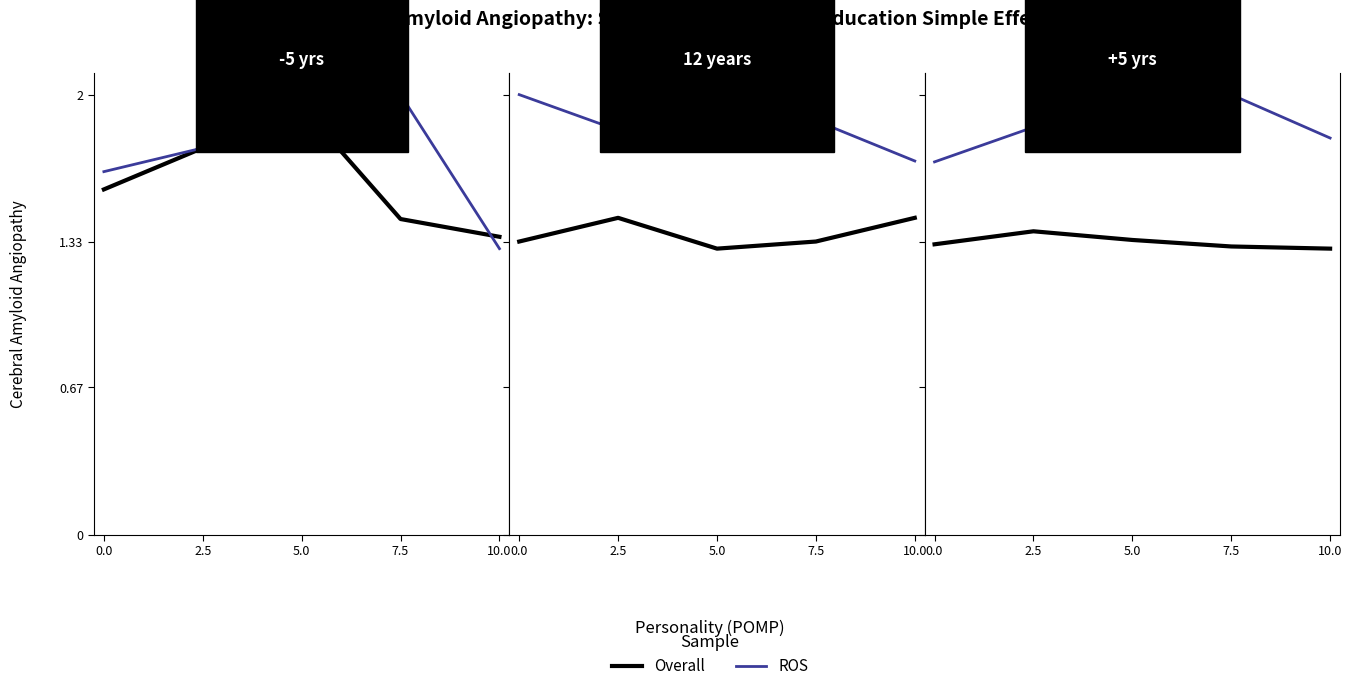

How many interior local peaks does the ROS series have?

2